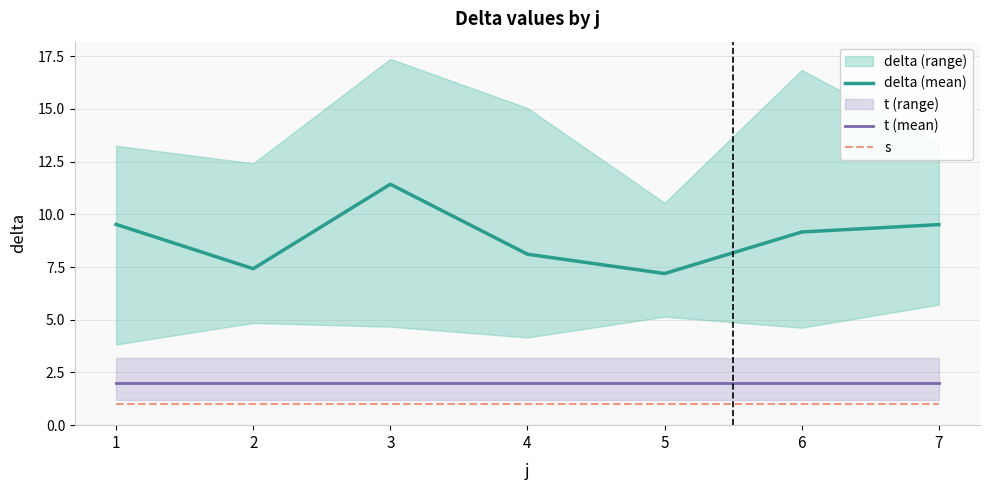

What is the approximate value of t (mean) at 2?

2.0